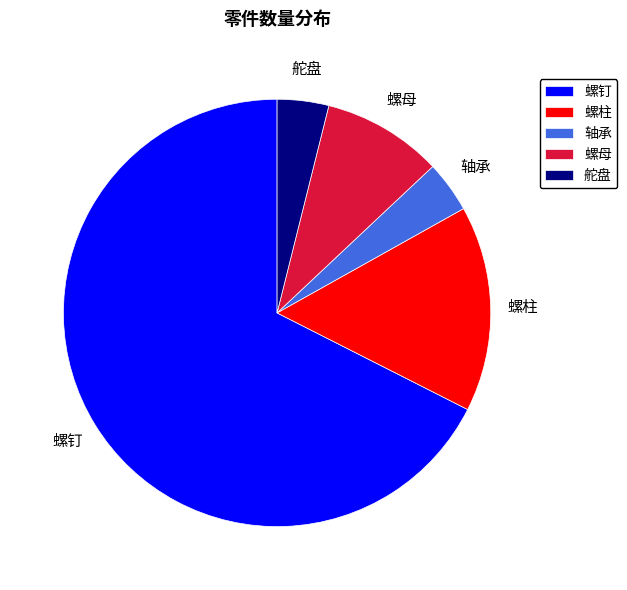

Count the number of slices in the pie.

5